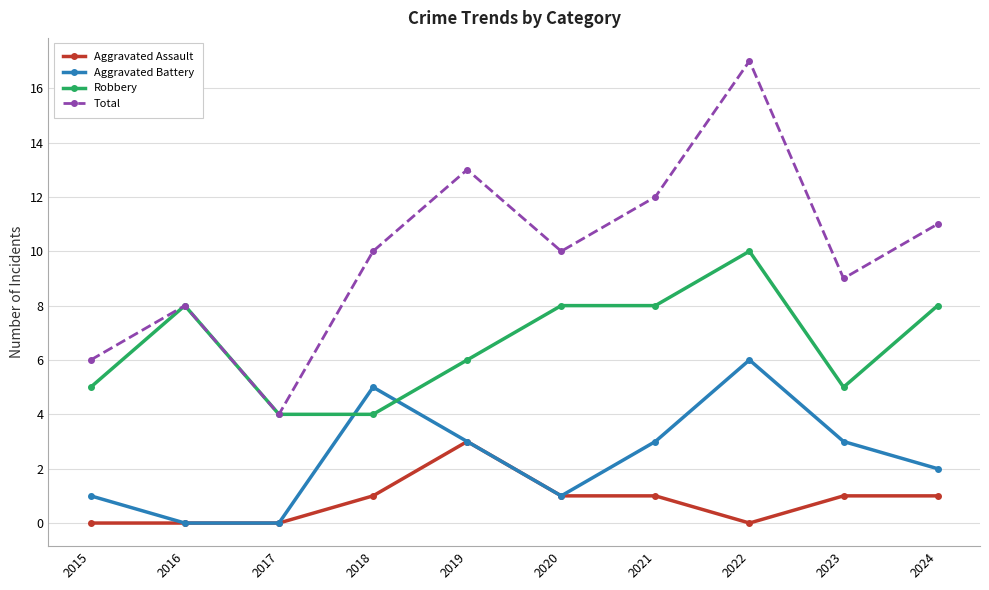

List the series in order of their peak value, highest first.

Total, Robbery, Aggravated Battery, Aggravated Assault